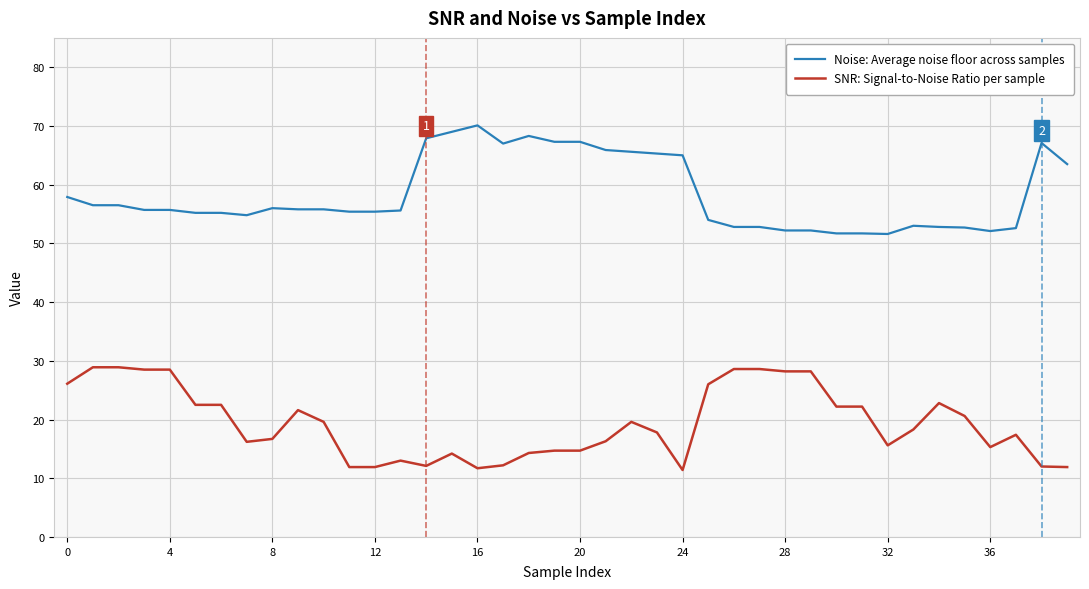

Rank the series by their maximum value, from highest to lowest.

Noise: Average noise floor across samples, SNR: Signal-to-Noise Ratio per sample